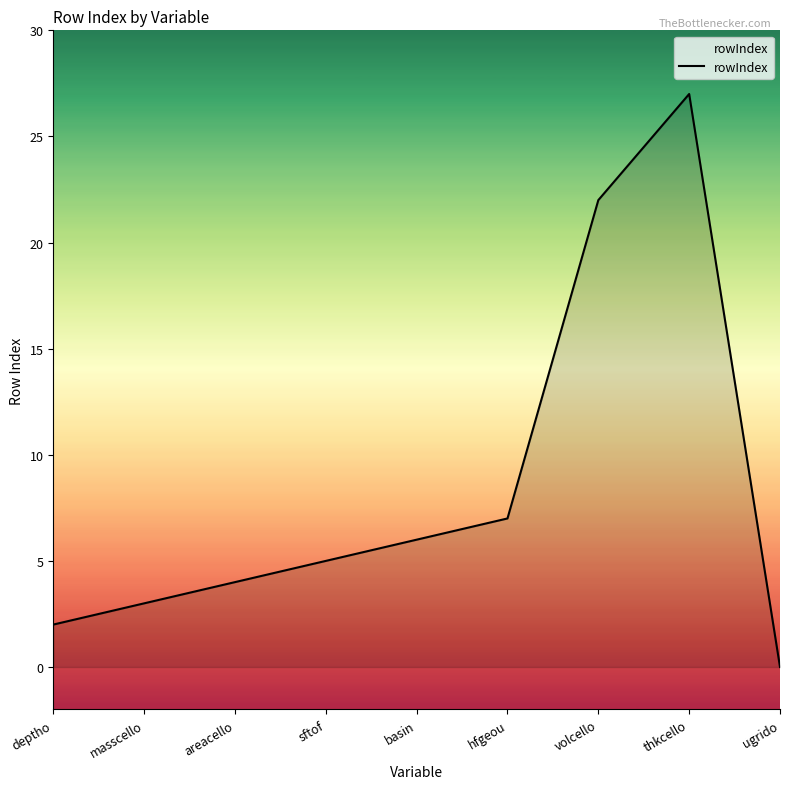

What is the sum of all values?

76